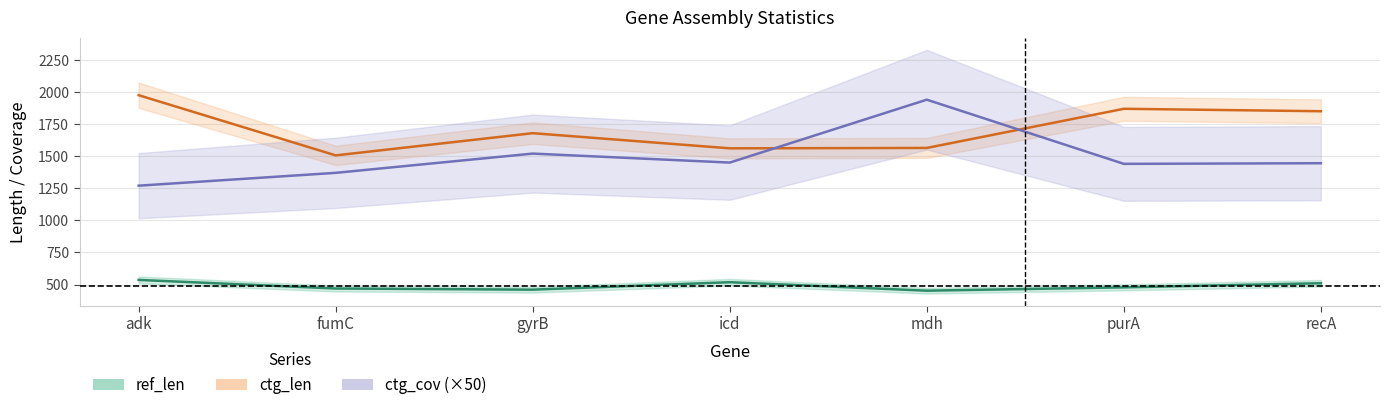

Between gyrB and recA, which series saw the biggest shift?

ctg_len